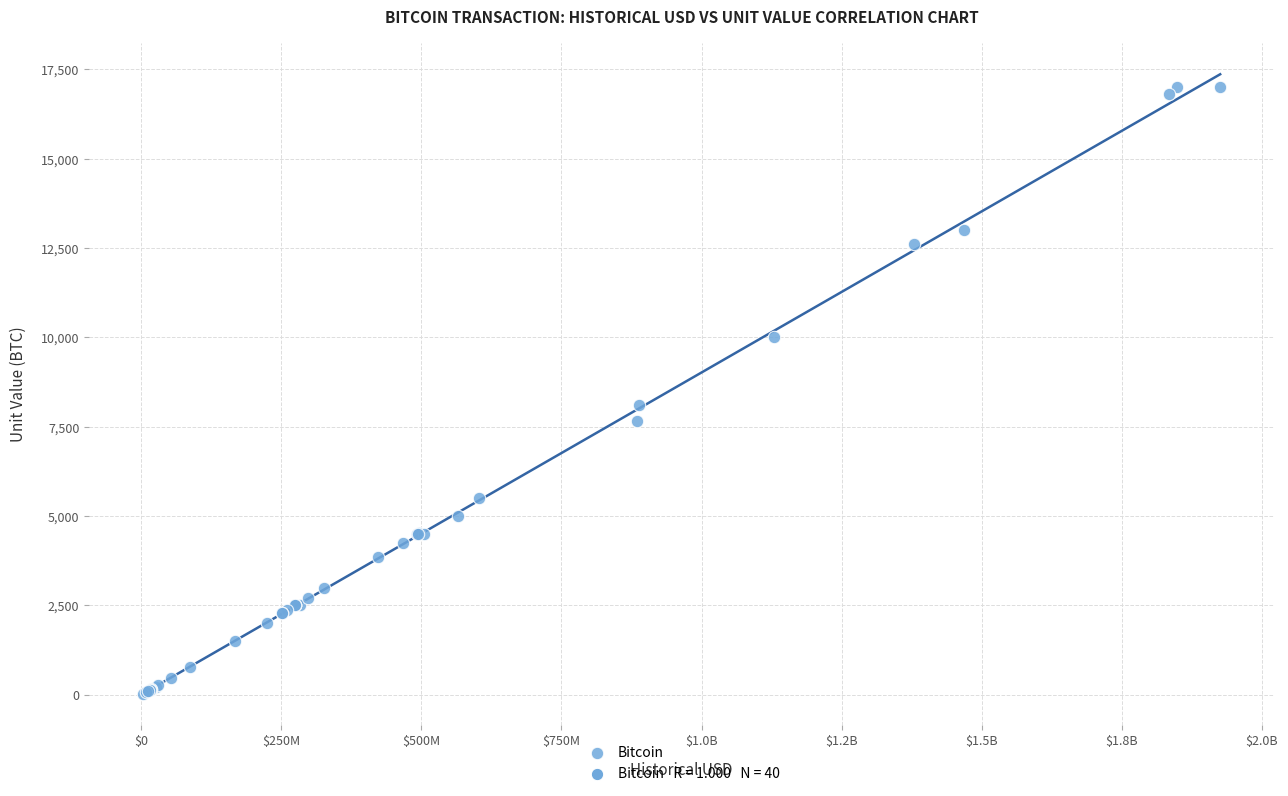

What Y value in the scatter plot is closest to 8513?

8109.3